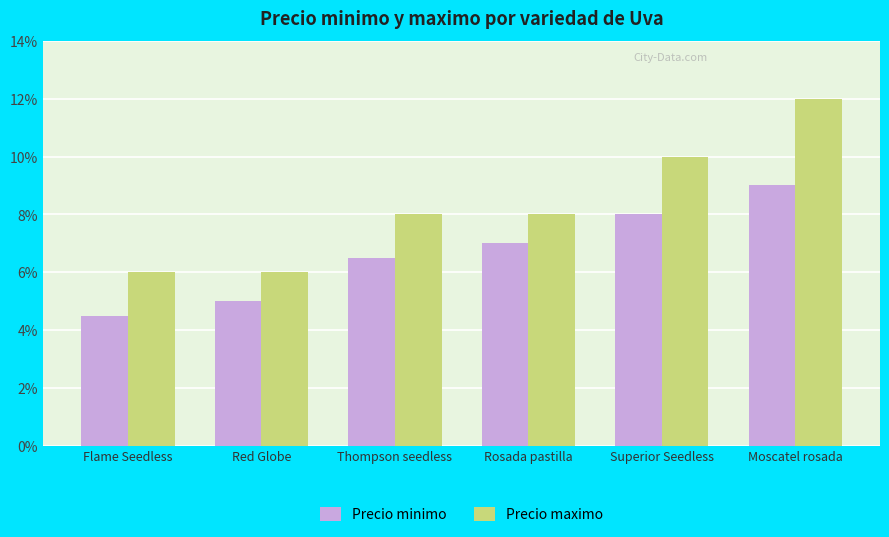

What are all the series names shown in the legend?

Precio minimo, Precio maximo